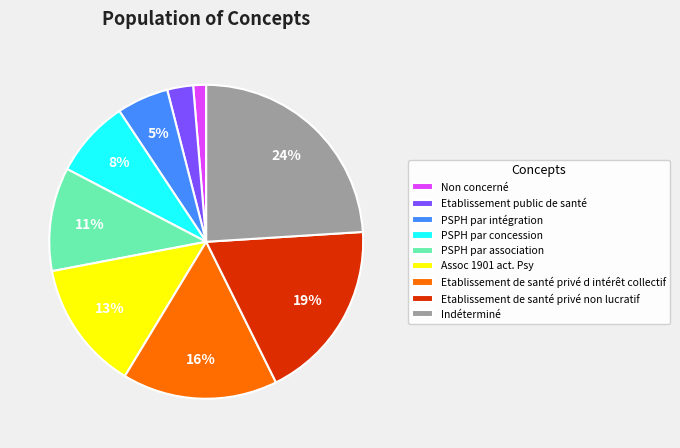

Is Etablissement public de santé the majority of the pie?

No